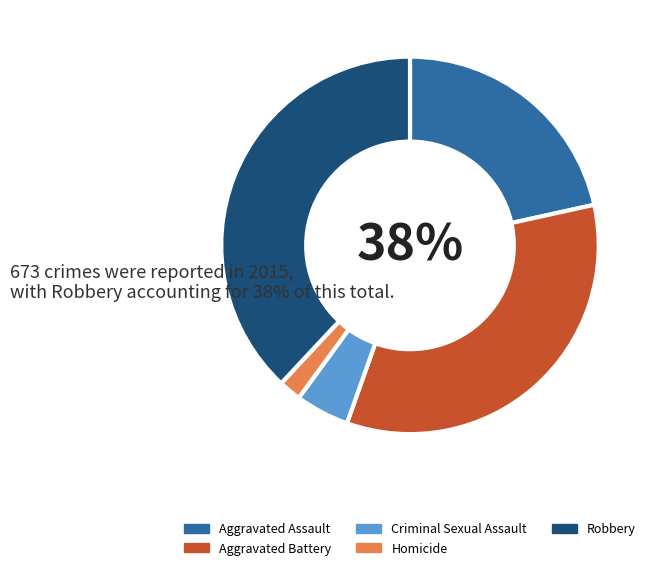

Between Homicide and Aggravated Battery, which is larger?

Aggravated Battery